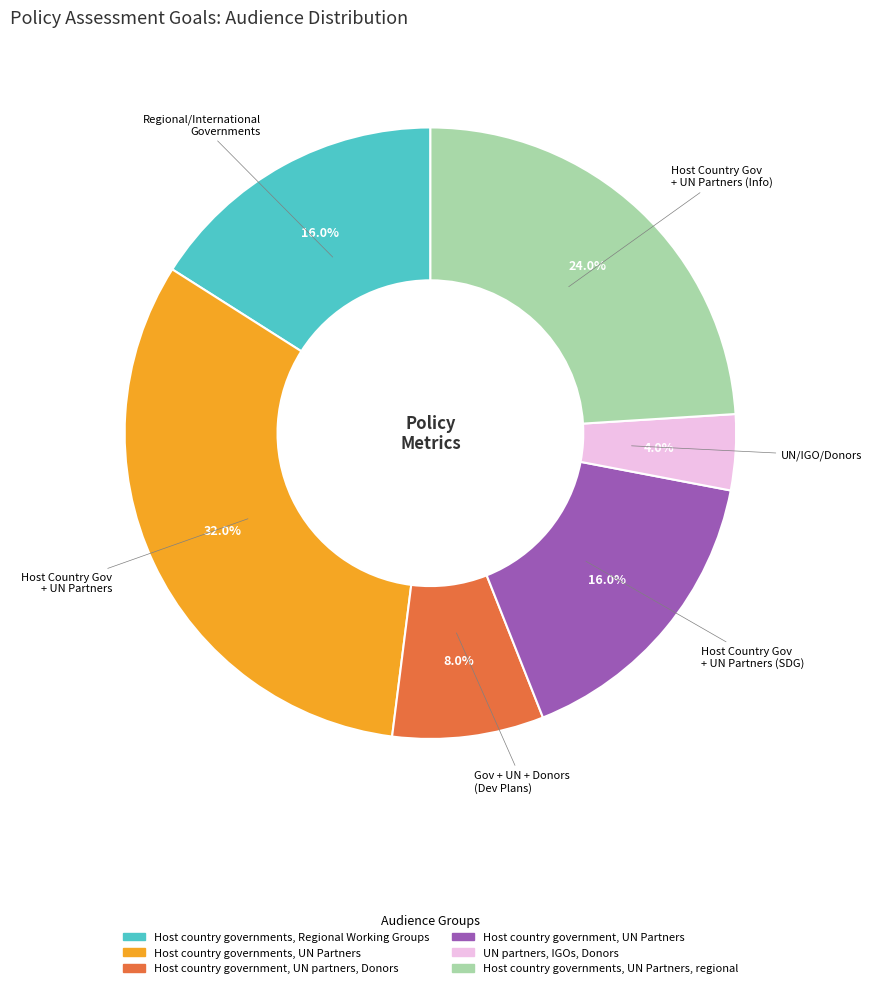

Is there any slice that represents more than half of the pie?

No